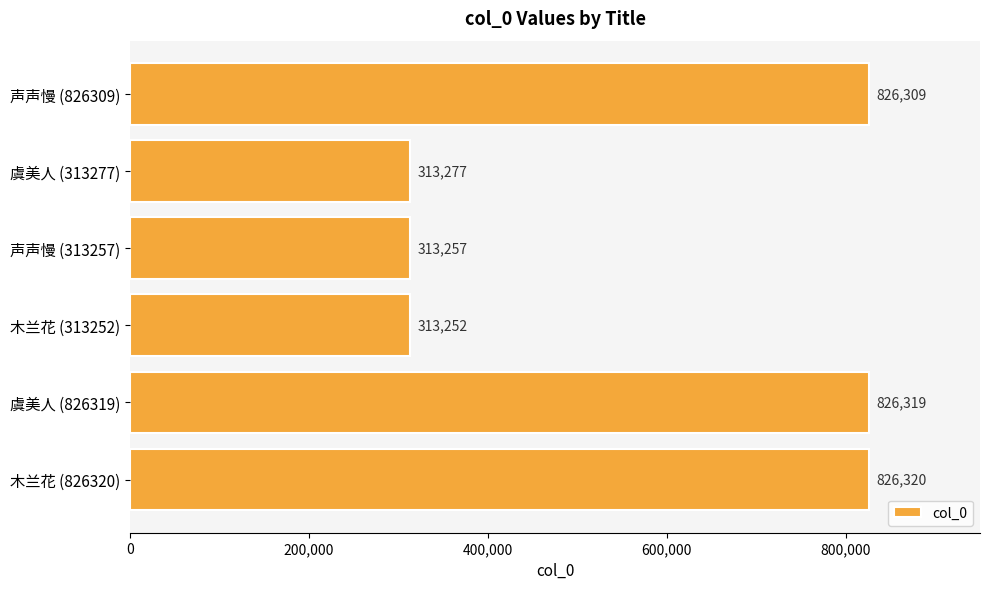

At which category does the chart reach its minimum across all series?

木兰花 (313252)